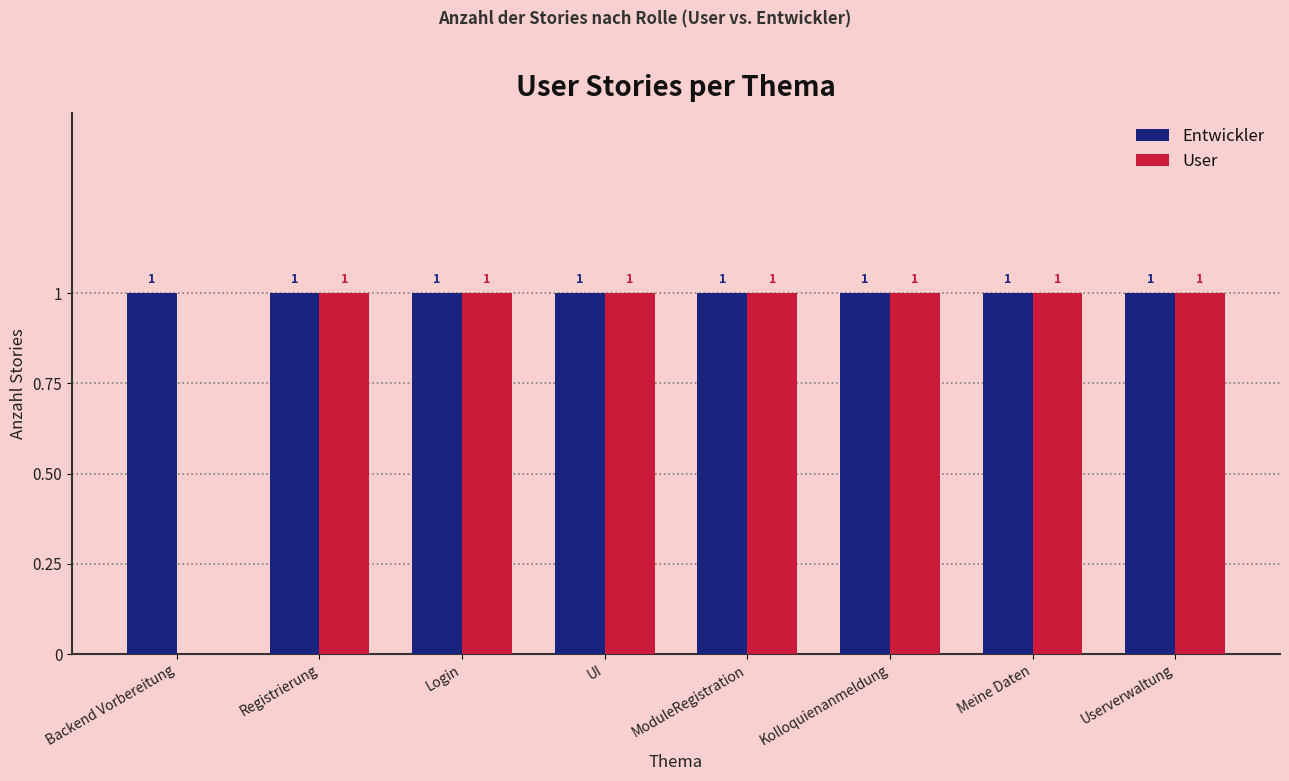

Is it true that User equals 2 at UI?

False